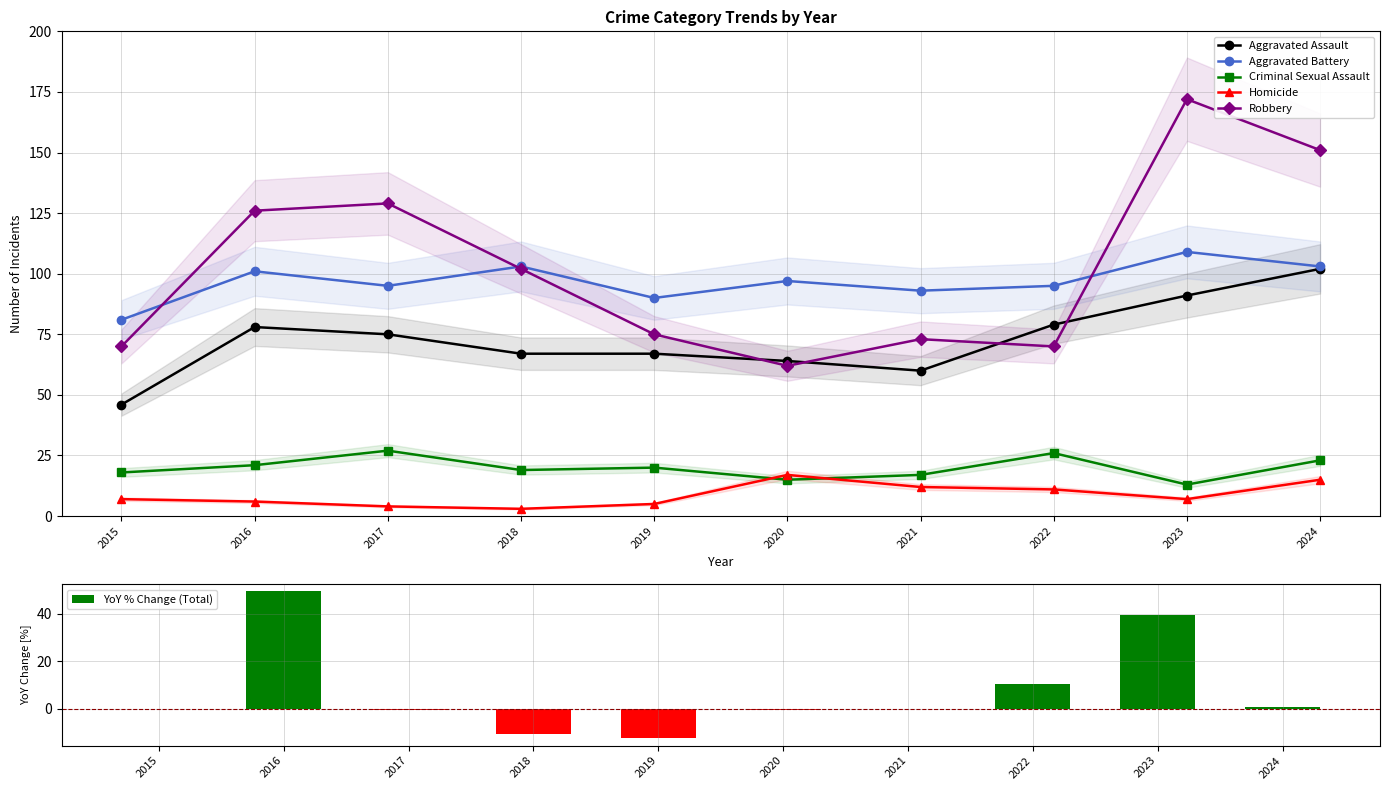

What is the spread (max minus min) of values at 2024?

150.5